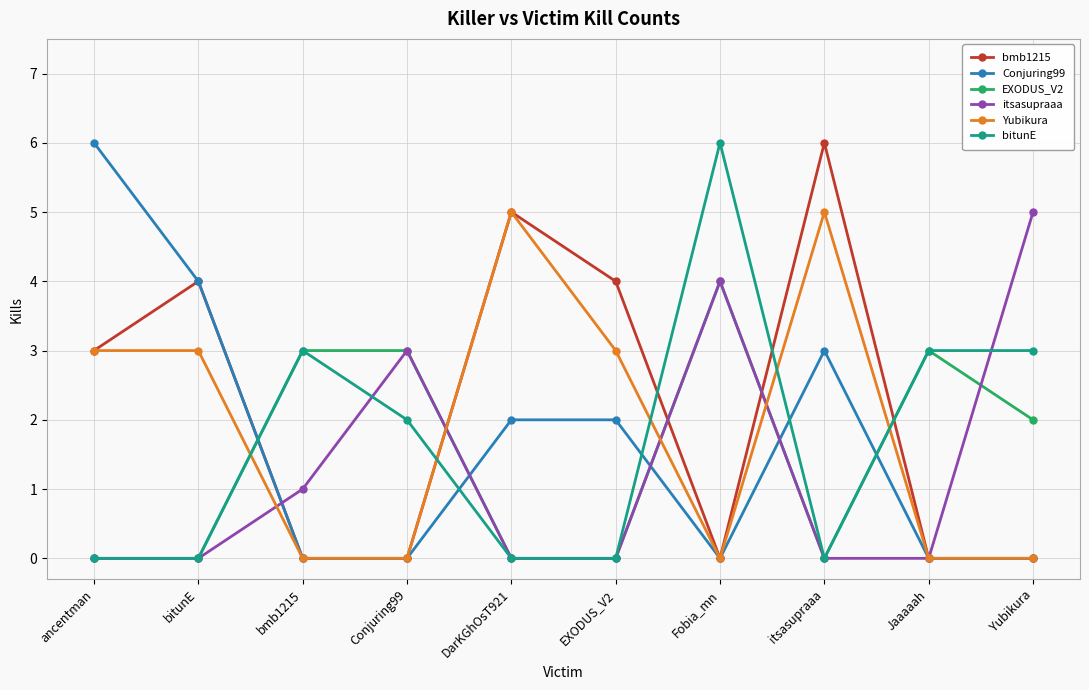

Is this an area chart (filled region under the line)?

No